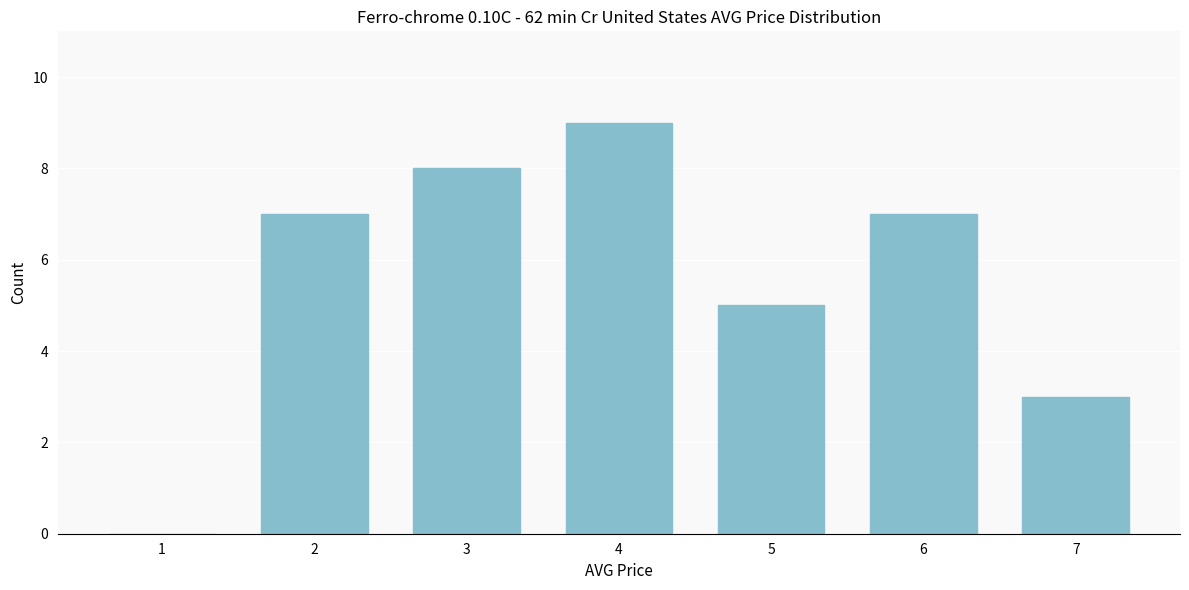

Reading left to right, what are all the values shown in this chart?

1=0	2=7	3=8	4=9	5=5	6=7	7=3